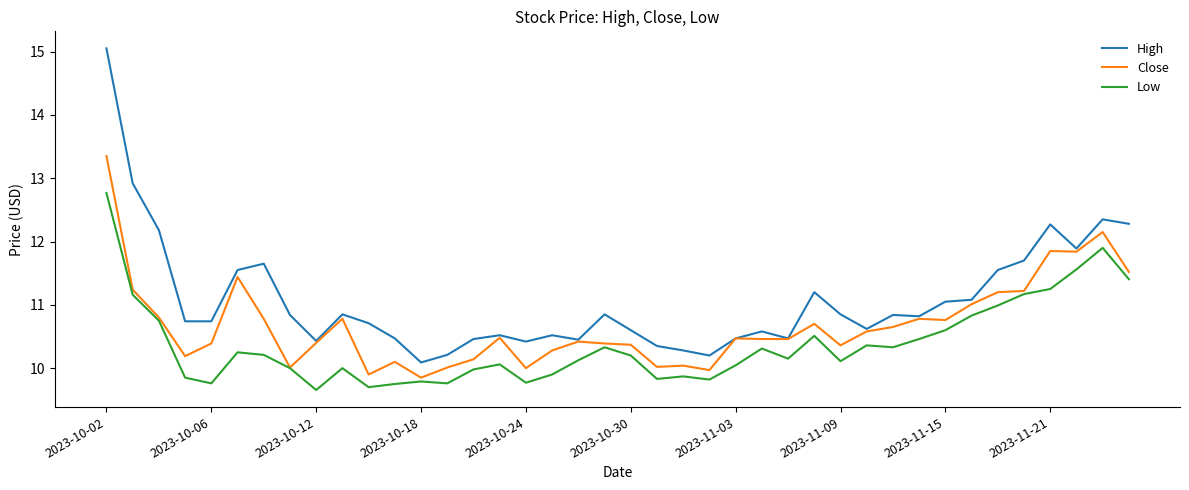

Which series has the largest total across all categories?

High